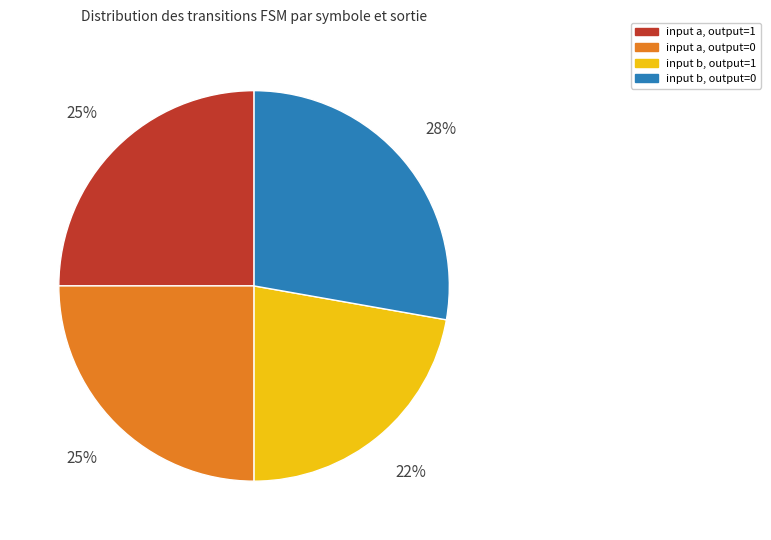

To the nearest percent, what is the average slice percentage?

25%